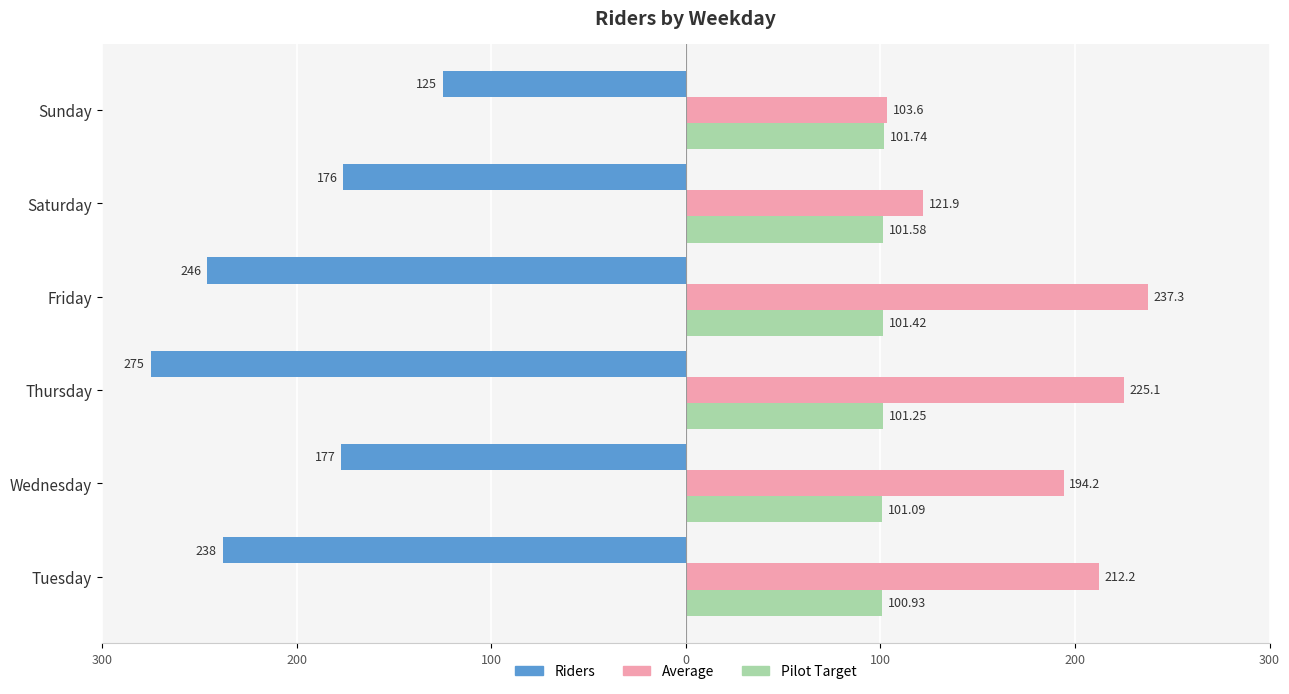

What are all the series names shown in the legend?

Riders, Average, Pilot Target